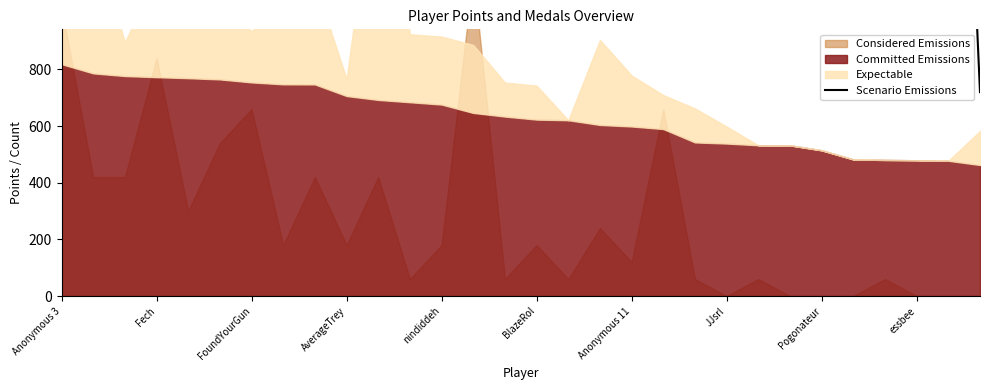

List the labels in order of value, smallest first.

29, 22, 27, 16, 21, 20, 26, 12, 17, 23, 19, 25, 28, 18, 11, 24, 13, Pogonateur, 10, essbee, JJsrl, 15, Fech, Anonymous 11, FoundYourGun, AverageTrey, 14, BlazeRol, Anonymous 3, nindiddeh